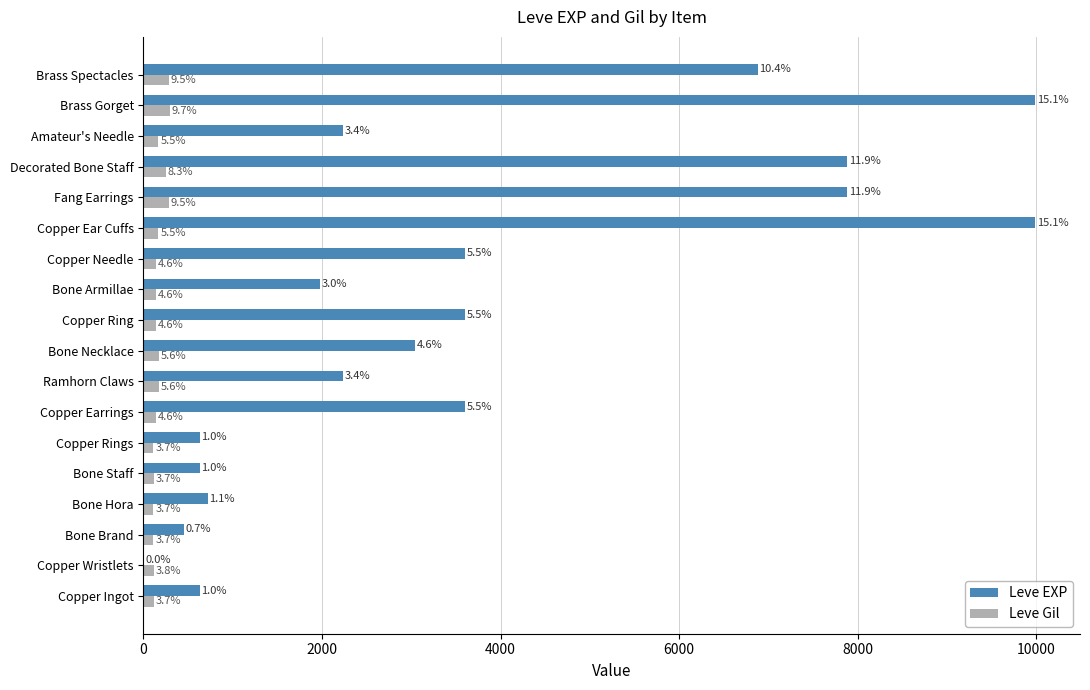

At how many categories does at least one series exceed 4993?

5